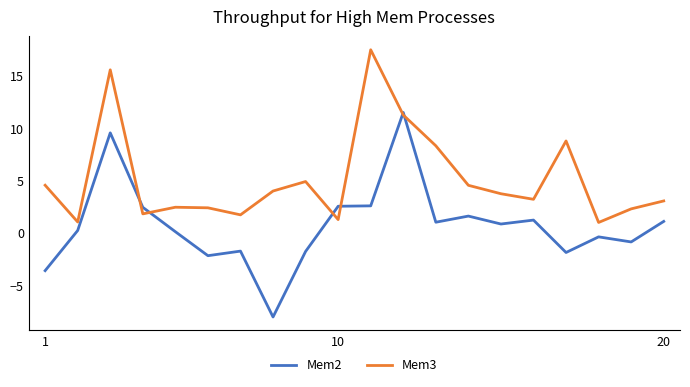

Which series has the largest total across all categories?

Mem3